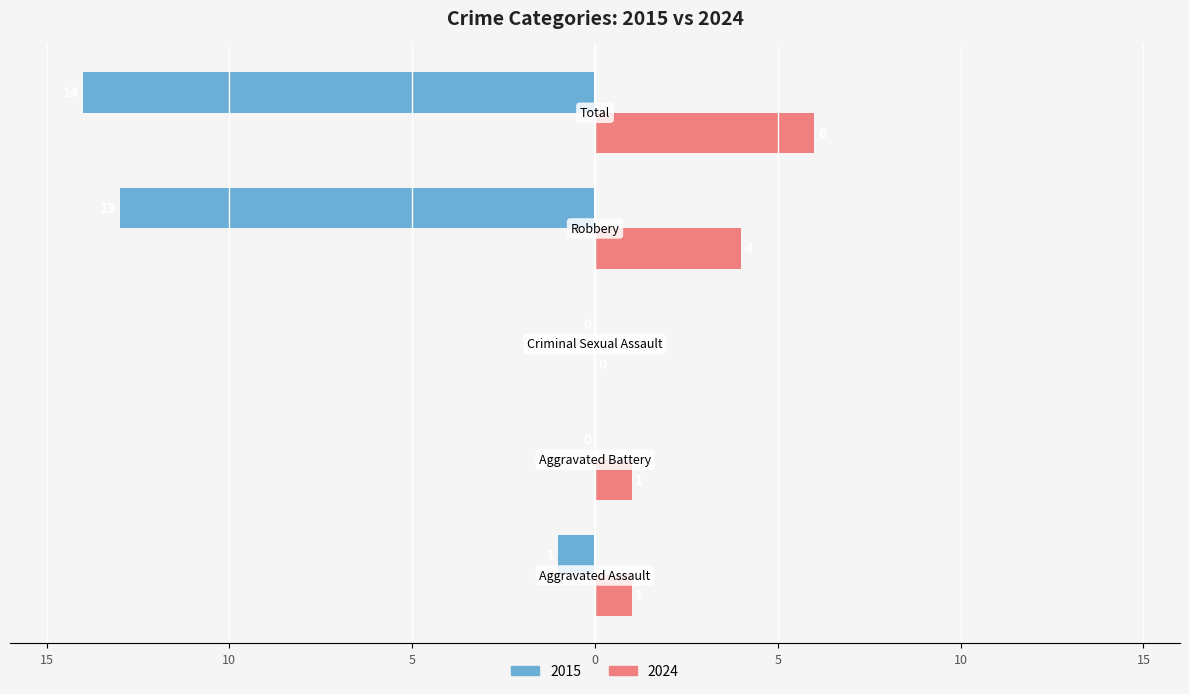

What are all the series names shown in the legend?

2015, 2024